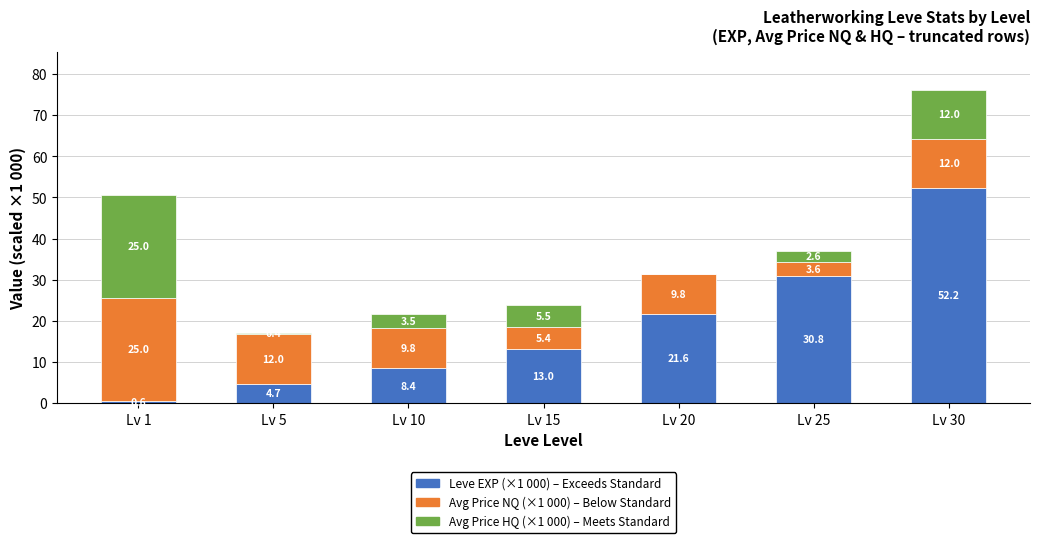

What is the total value across all series at Lv 30?

76.2